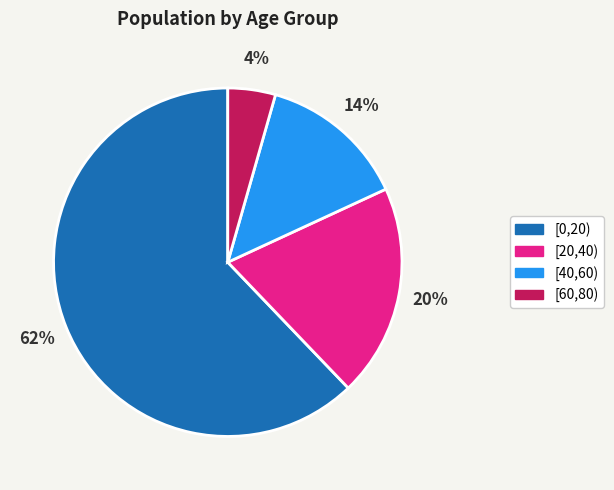

Does any single category account for the majority?

Yes